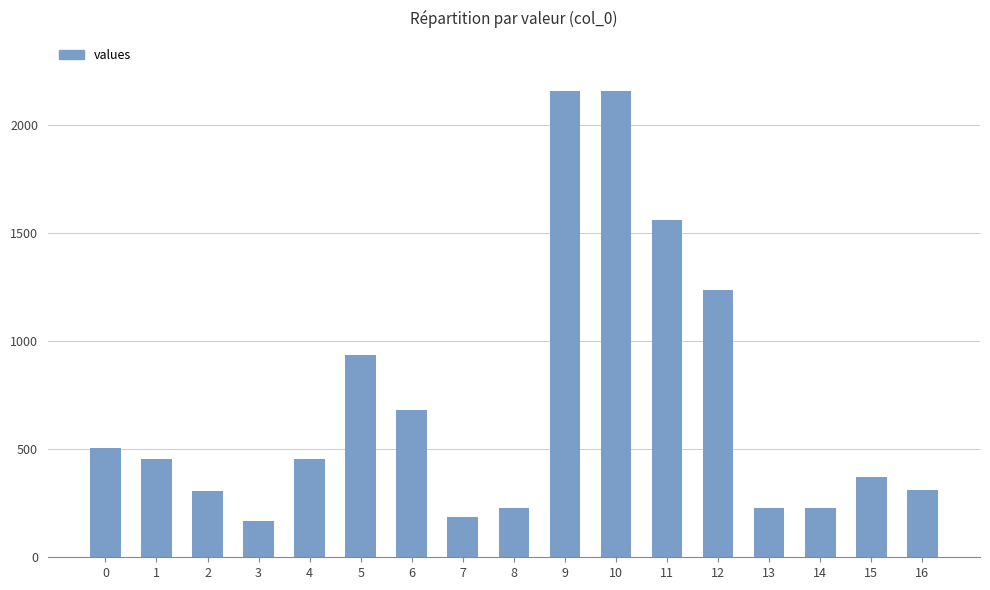

What is the average value?

714.5